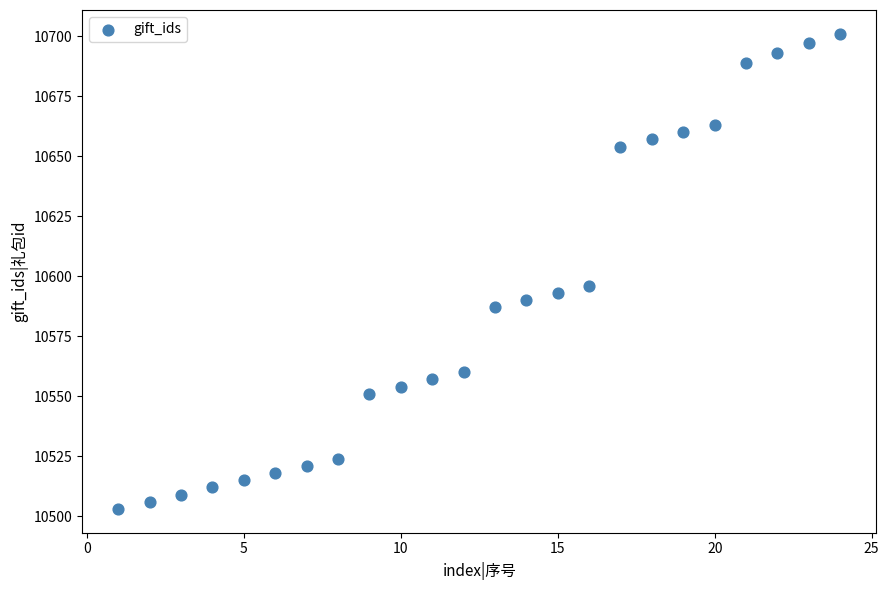

What Y value in the scatter plot is closest to 10602?

10596